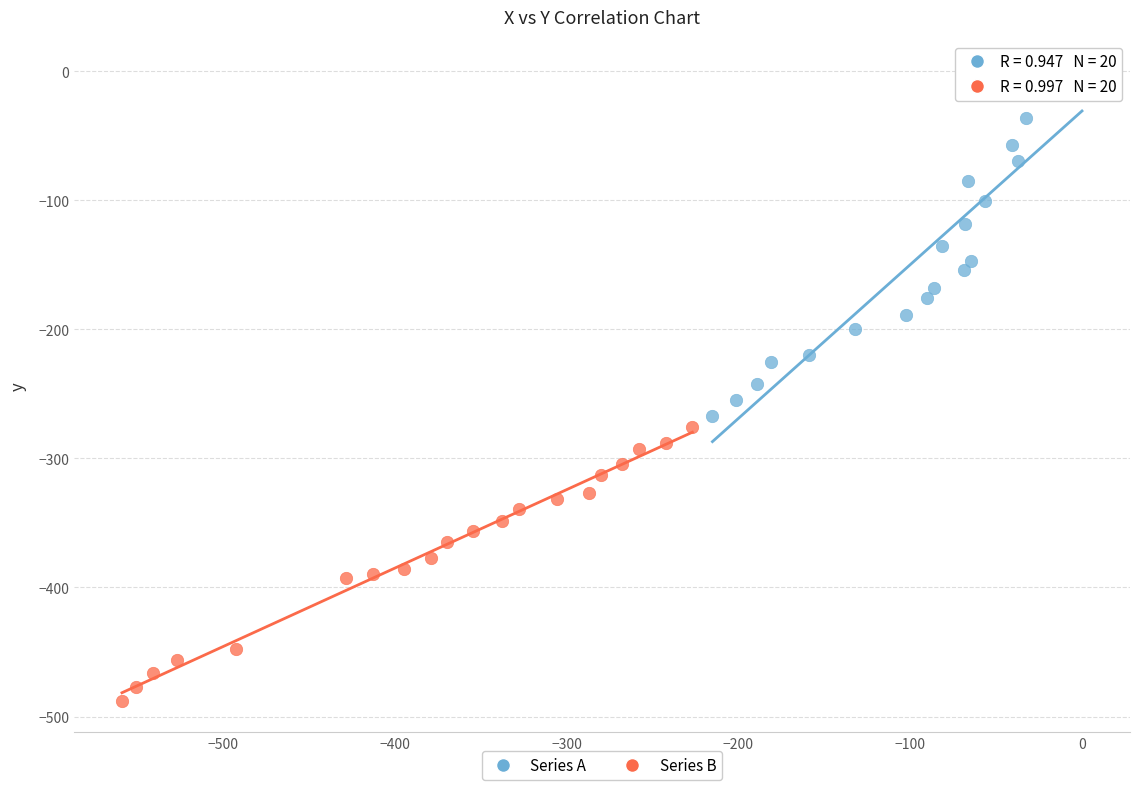

Which series reaches the minimum Y coordinate?

Series B